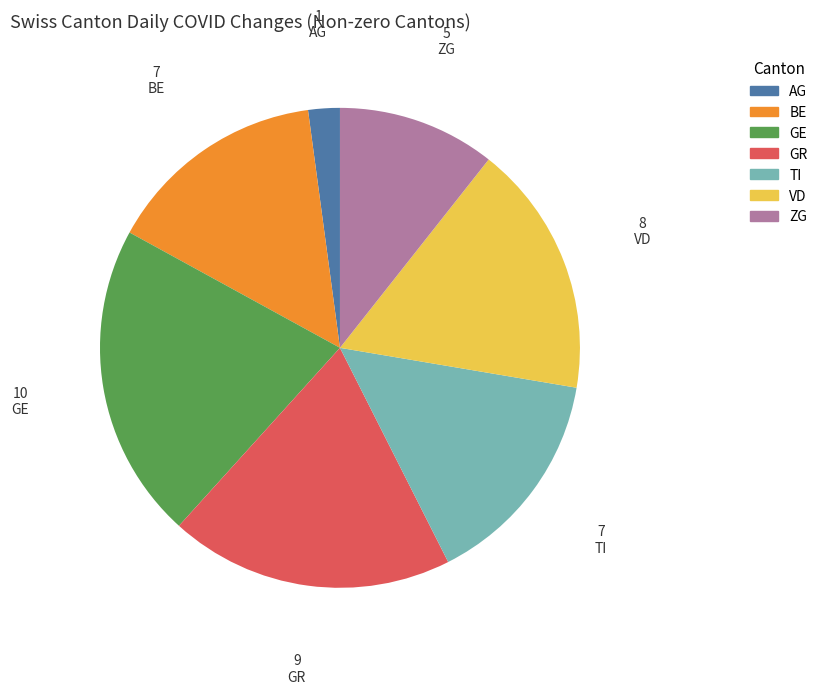

Does any single category account for the majority?

No